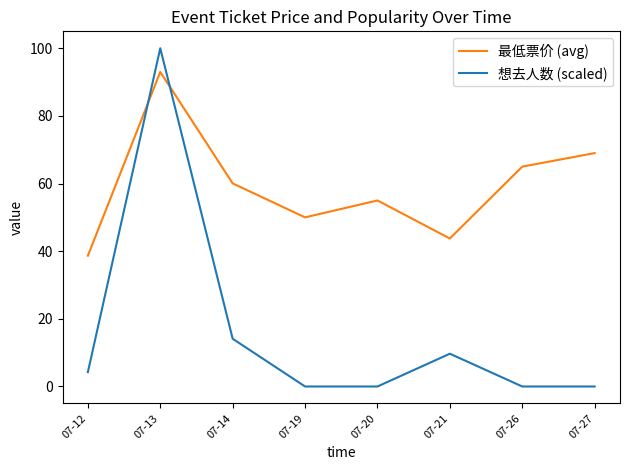

Is it true that 最低票价 (avg) equals 69.0 at 07-27?

True